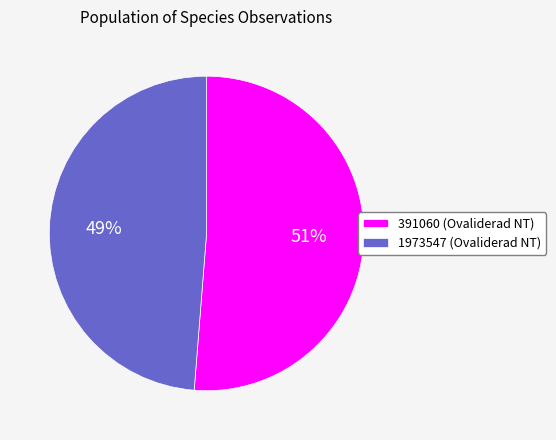

To the nearest percent, what is the combined percentage of 391060 (Ovaliderad NT) and 1973547 (Ovaliderad NT)?

100%